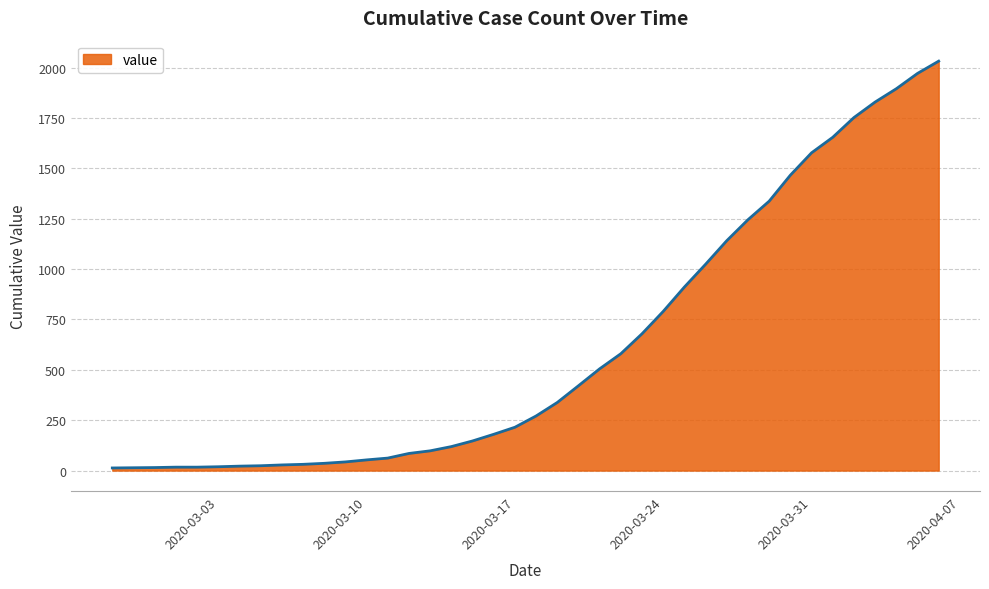

What is the maximum value shown in the chart?

2032